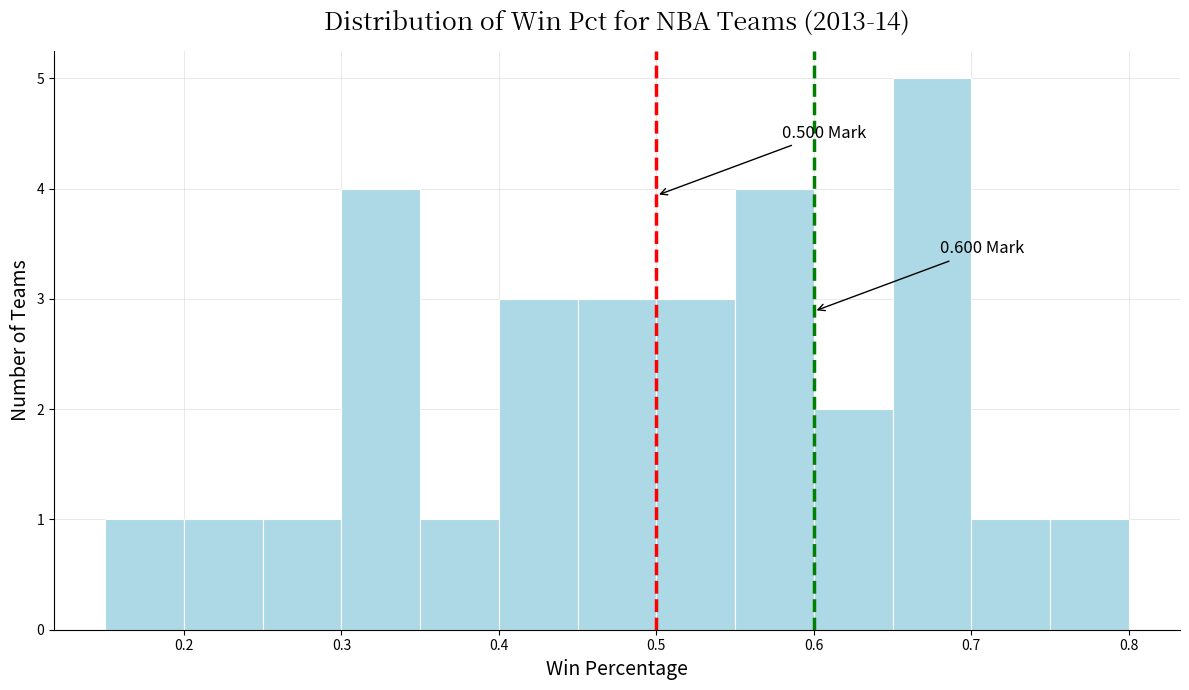

Over which range of the x-axis is the bar tallest?

0.65 to 0.70